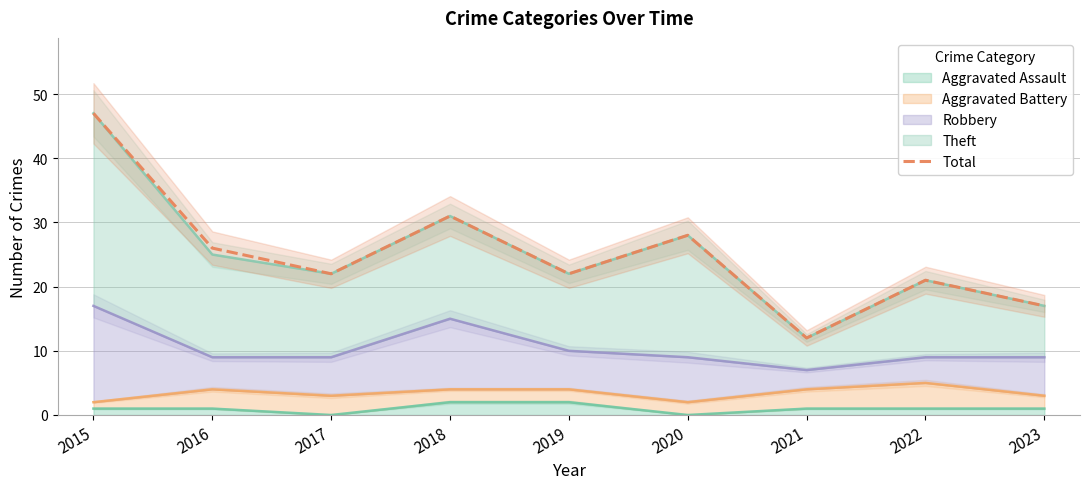

What is the sum of the values at 2015 and 2022?

68